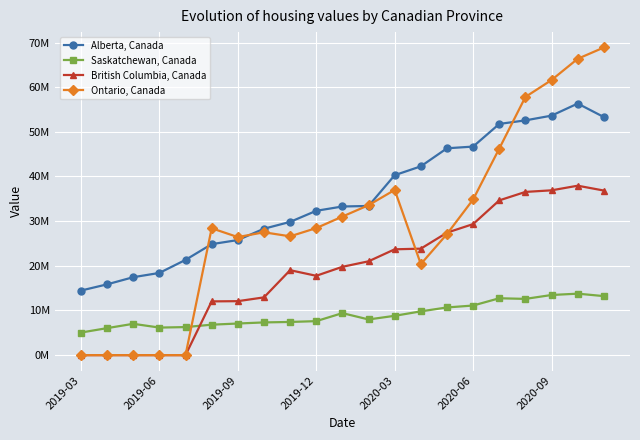

What are all the series names shown in the legend?

Alberta, Canada, Saskatchewan, Canada, British Columbia, Canada, Ontario, Canada